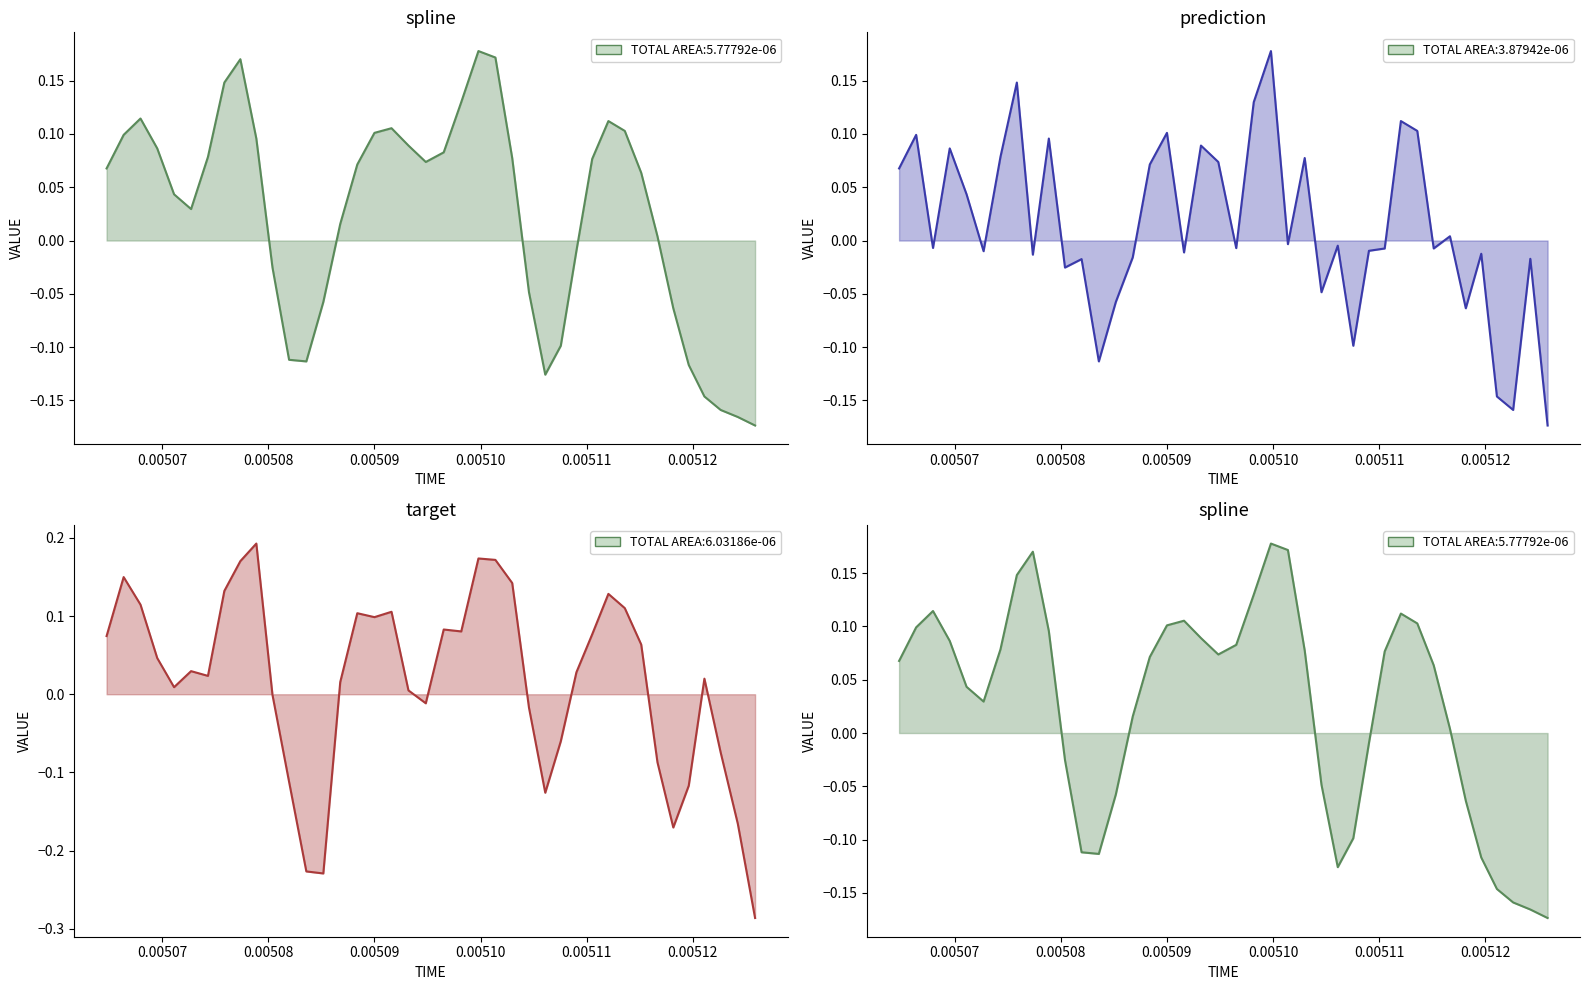

Is the value of target at 9 greater than the value of prediction at 26?

Yes